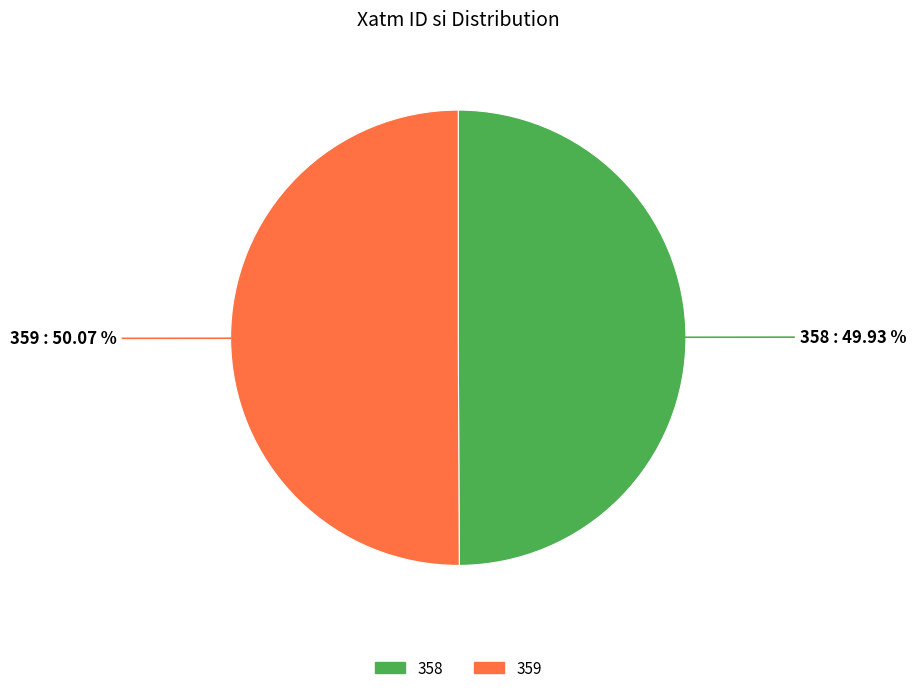

Approximately how many times larger is the value at 358 compared to 359?

1.0